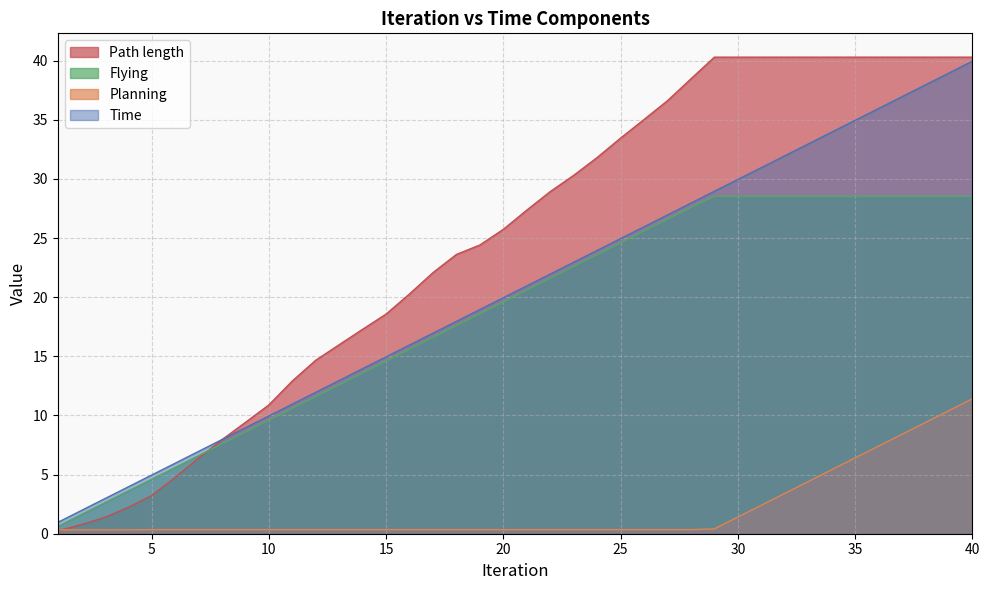

What is the difference between the highest and lowest values at 25?

33.1